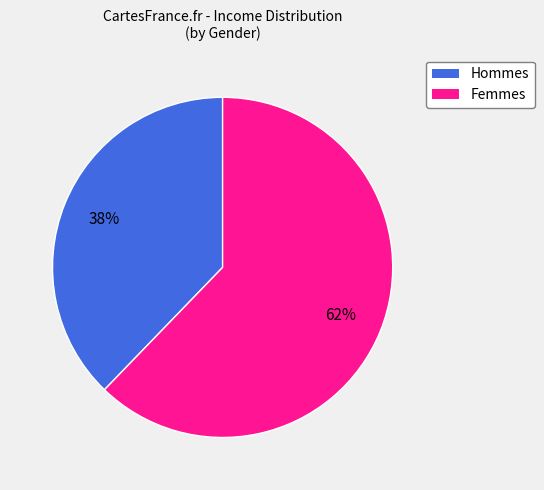

Does any single category account for the majority?

Yes